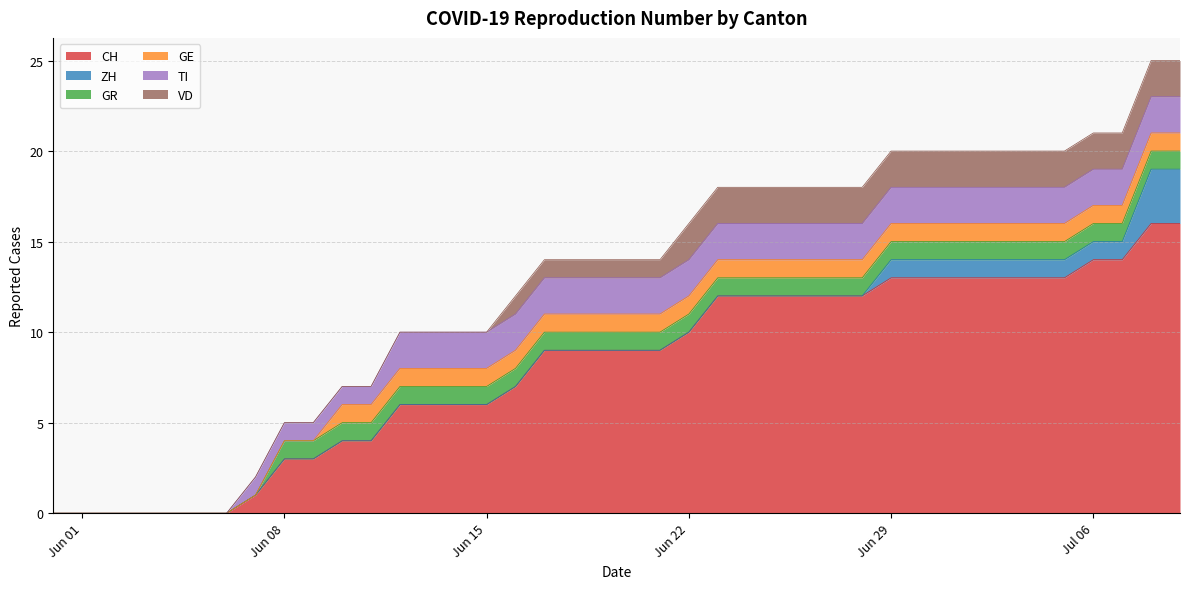

What is the average value of the TI series?

2